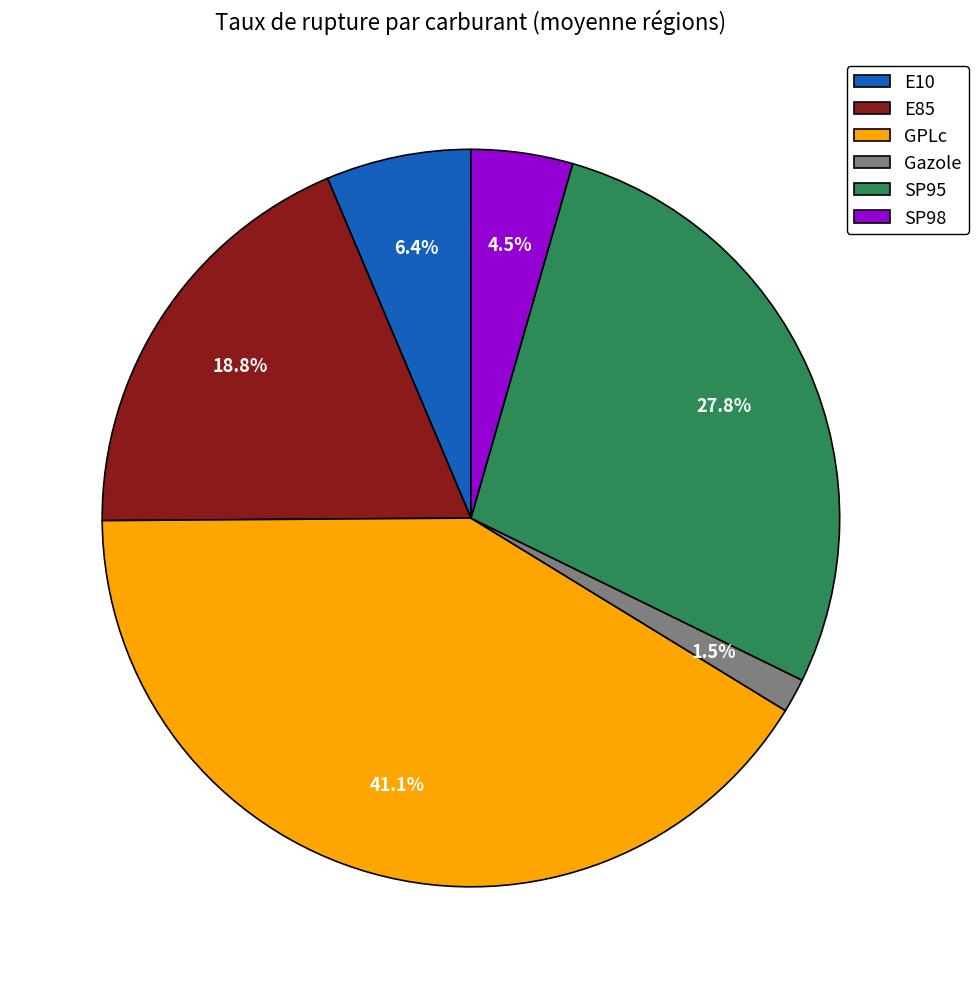

Count the number of slices in the pie.

6